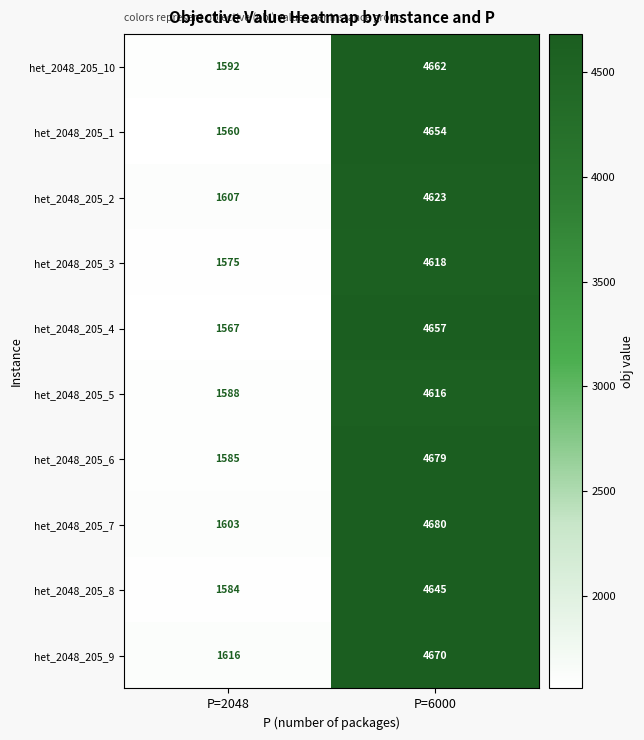

Where is het_2048_205_1 nearest to the value 3107?

P=2048